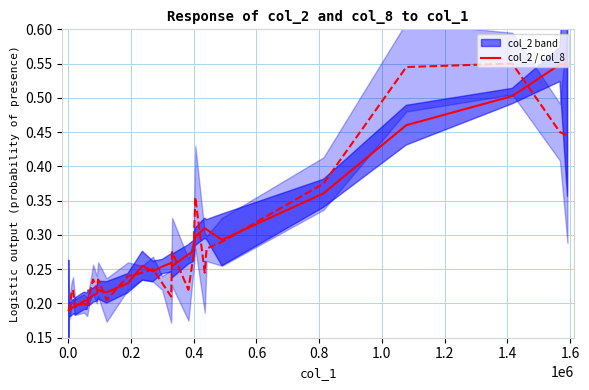

What is the difference between the maximum and minimum values in the col_8 series?

0.4